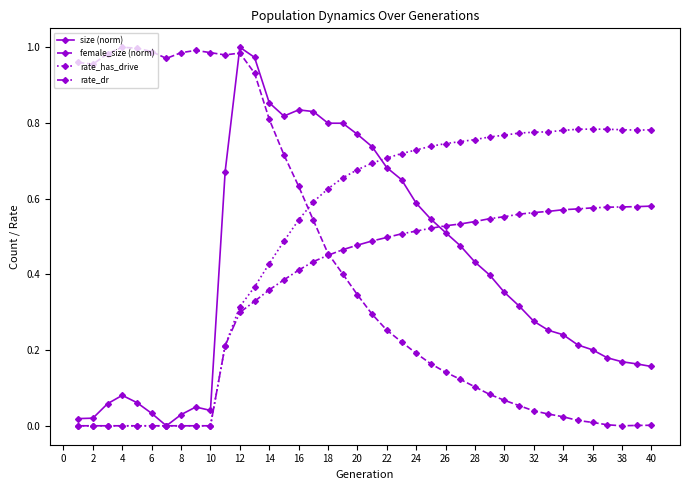

Count the rate_dr values in the range 0 to 1.

40